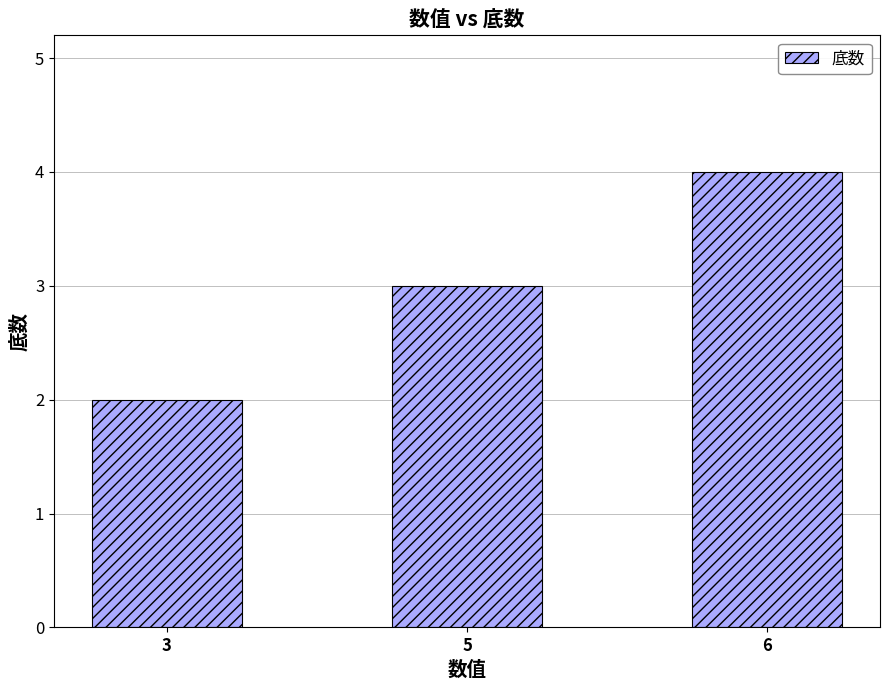

The chart shows a value of 2 at 5. True or false?

False